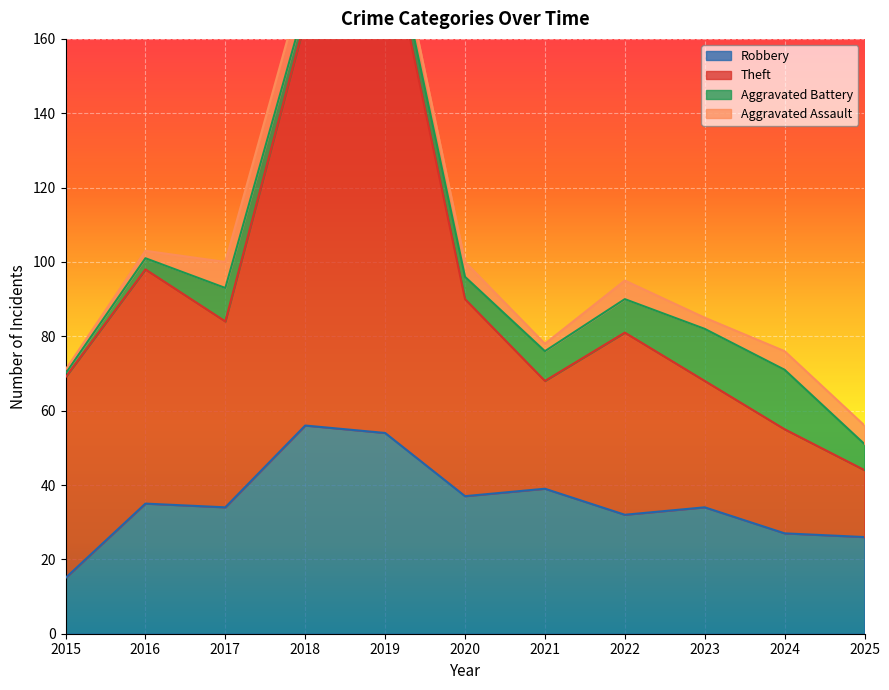

What is the minimum value for Robbery?

15